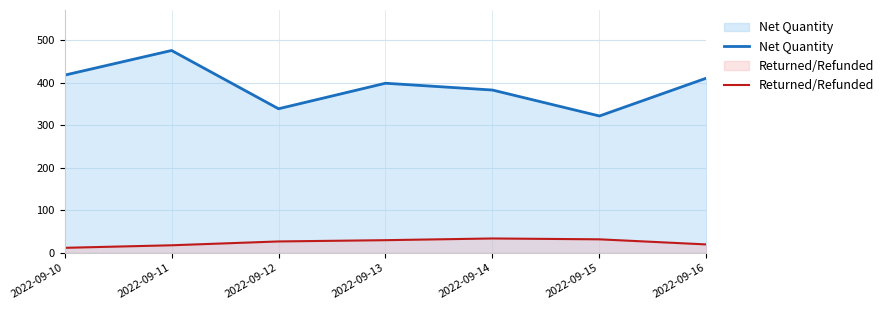

What is the sum of all Net Quantity values?

2748